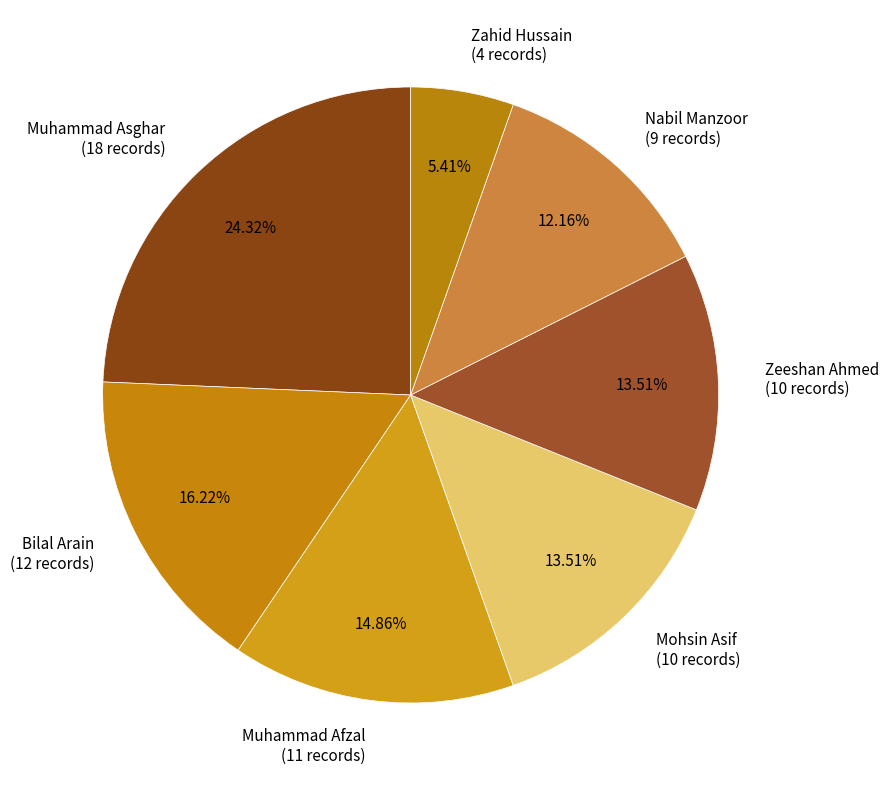

Between Muhammad Afzal (11 records) and Muhammad Asghar (18 records), which is larger?

Muhammad Asghar (18 records)